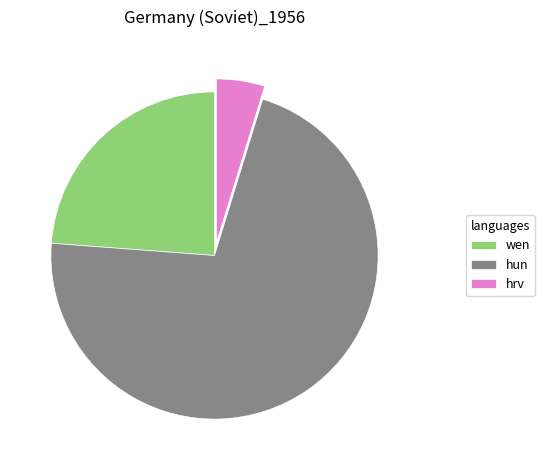

What is the largest slice in the pie chart?

hun